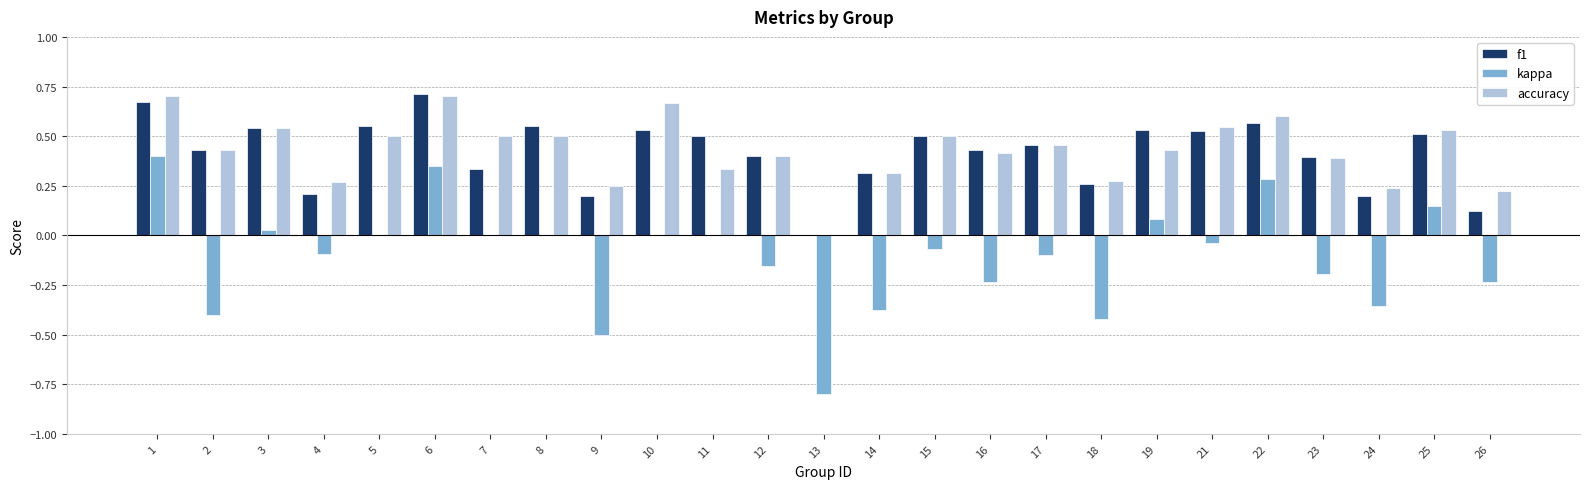

Is the value of accuracy at 15 greater than the value of f1 at 6?

No